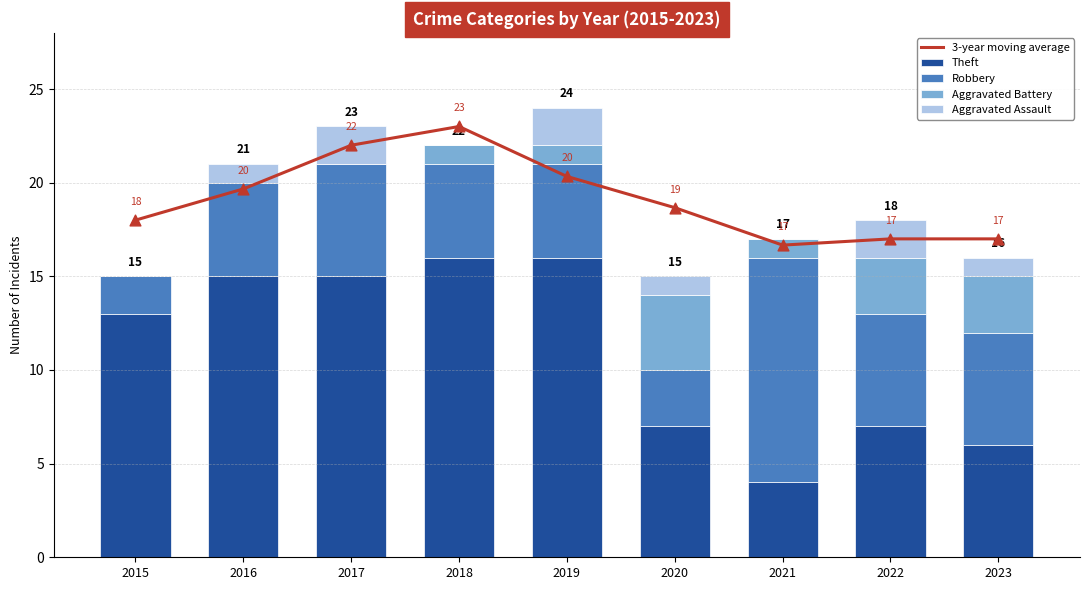

What are all the series names shown in the legend?

3-year moving average, Theft, Robbery, Aggravated Battery, Aggravated Assault